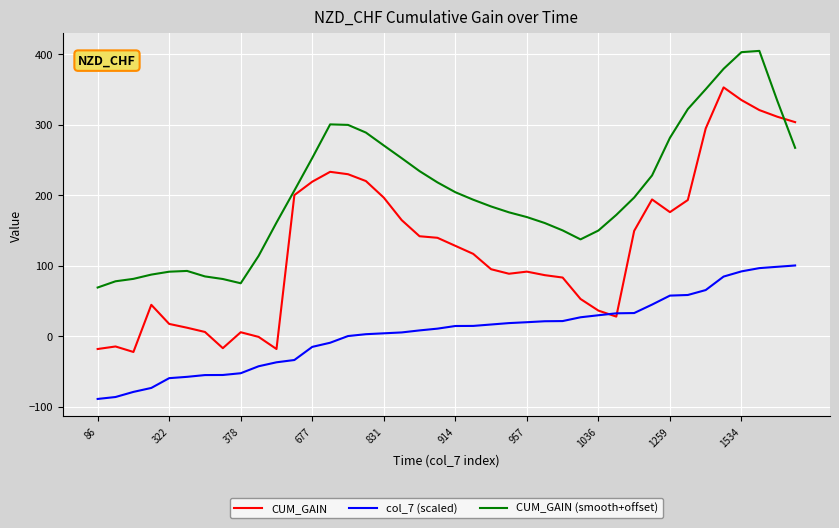

Rank the series by their maximum value, from lowest to highest.

col_7 (scaled), CUM_GAIN, CUM_GAIN (smooth+offset)